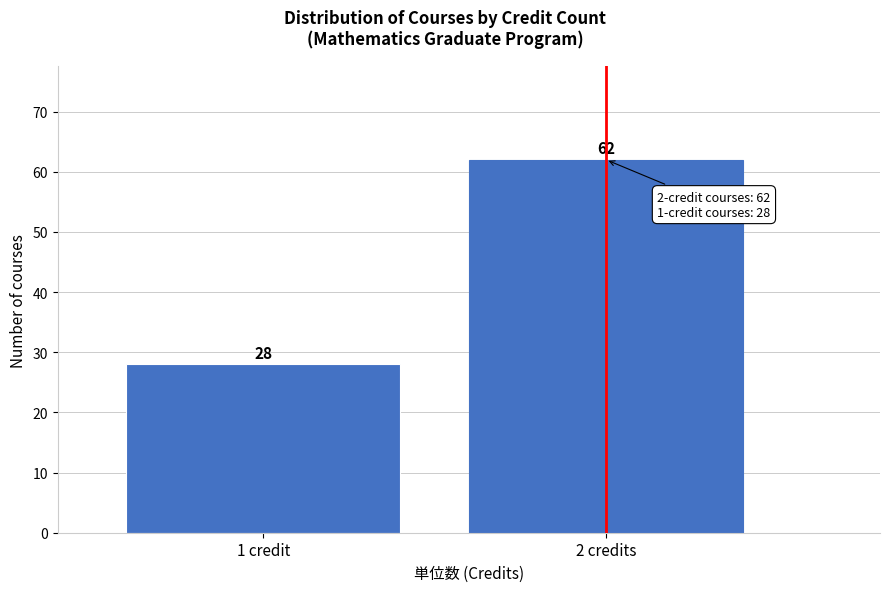

Reading left to right, list all the values displayed in this chart.

1 credit=28	2 credits=62